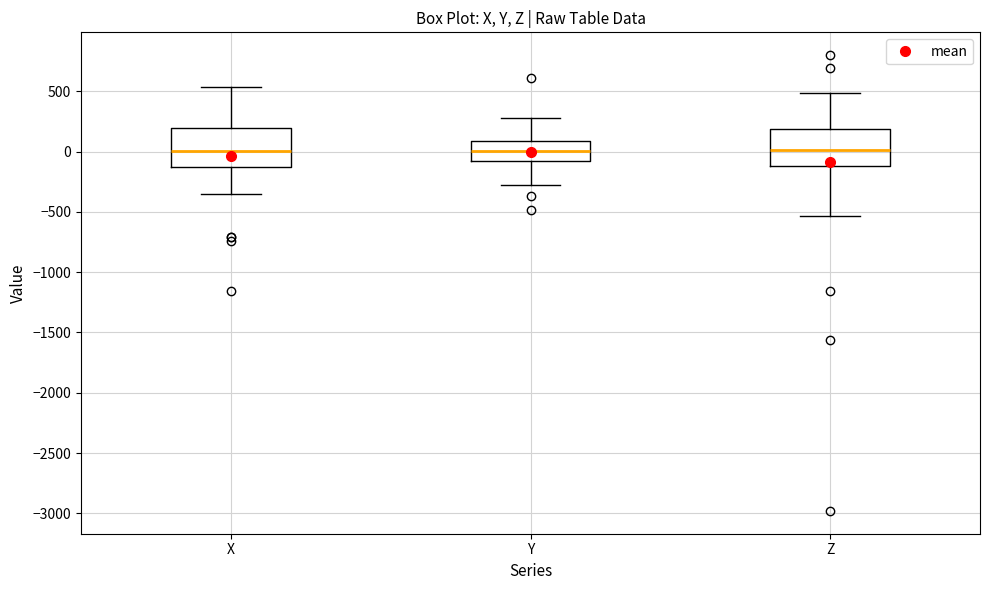

Where is the lower edge of the box for Z on the y-axis? The values are not printed on the chart, so give them approximately, as read against the axis.

-100